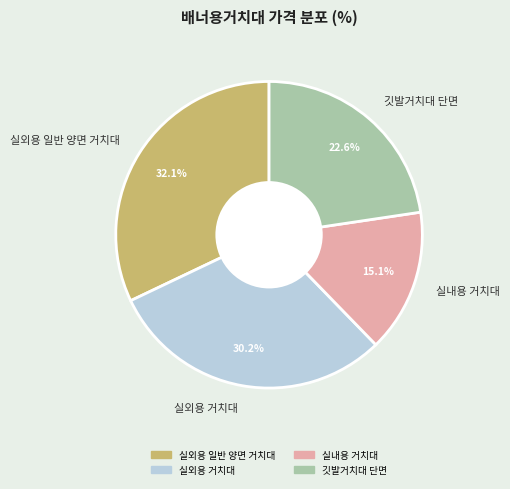

What is the largest slice in the pie chart?

실외용 일반 양면 거치대